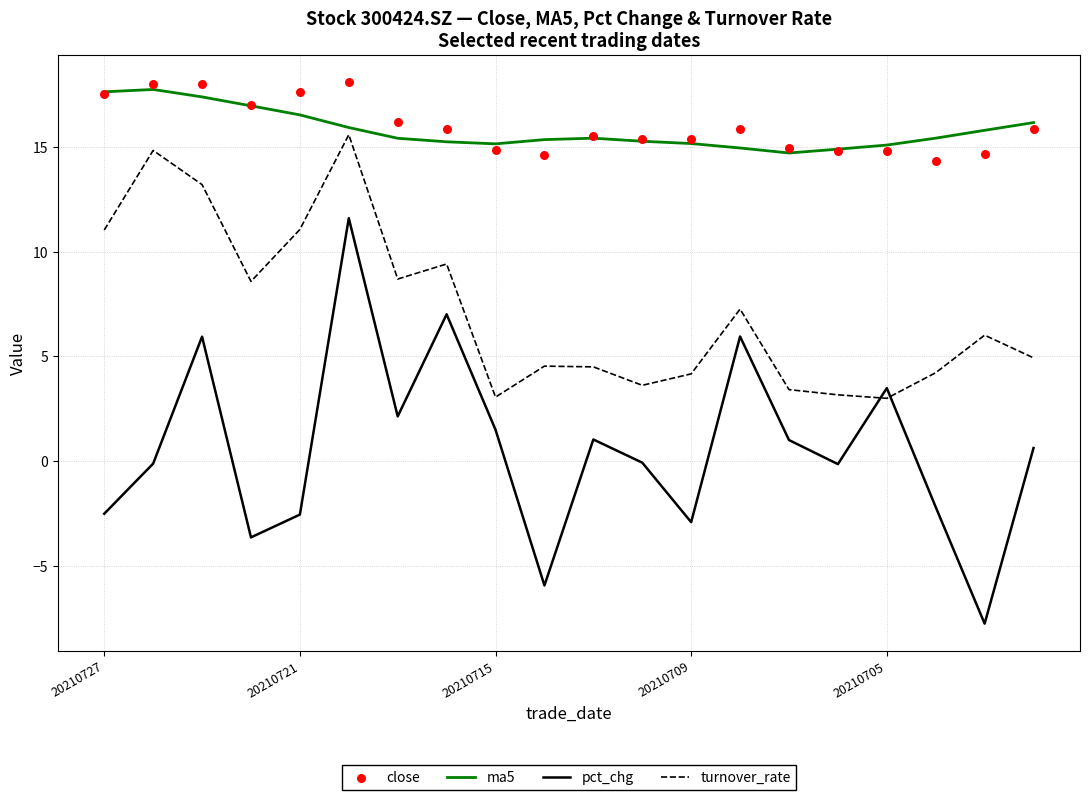

What are all the series names shown in the legend?

ma5, pct_chg, turnover_rate, close